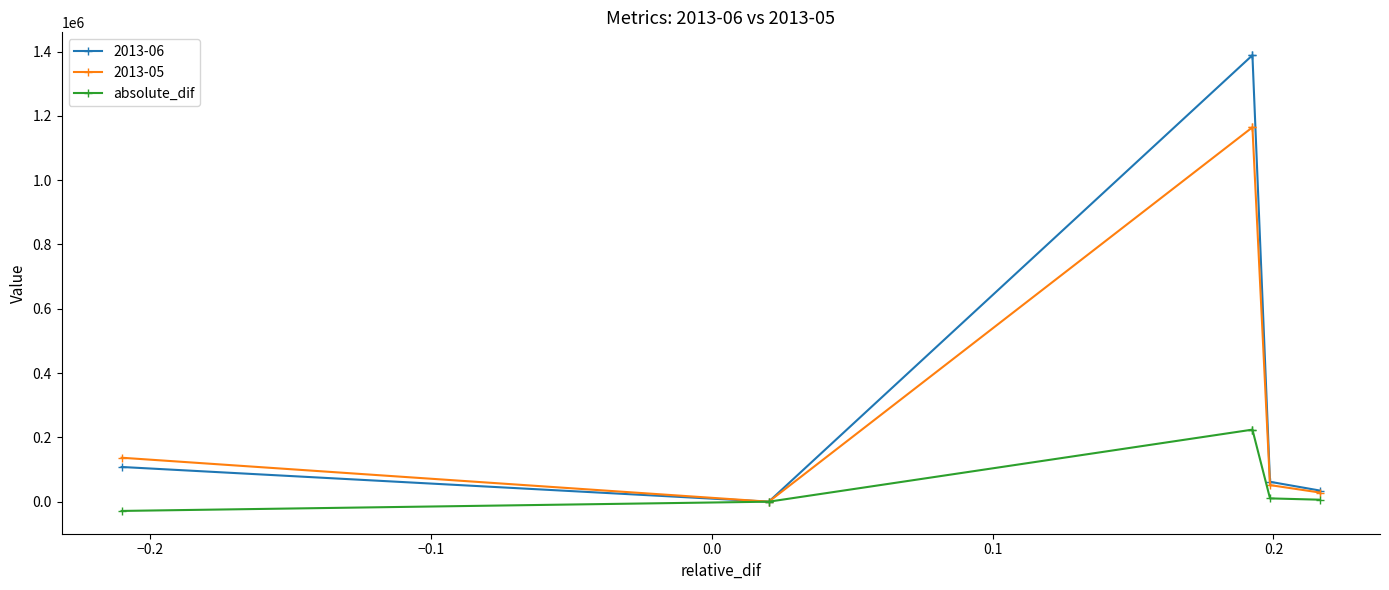

How many points are higher than both their immediate neighbors (excluding endpoints)?

1